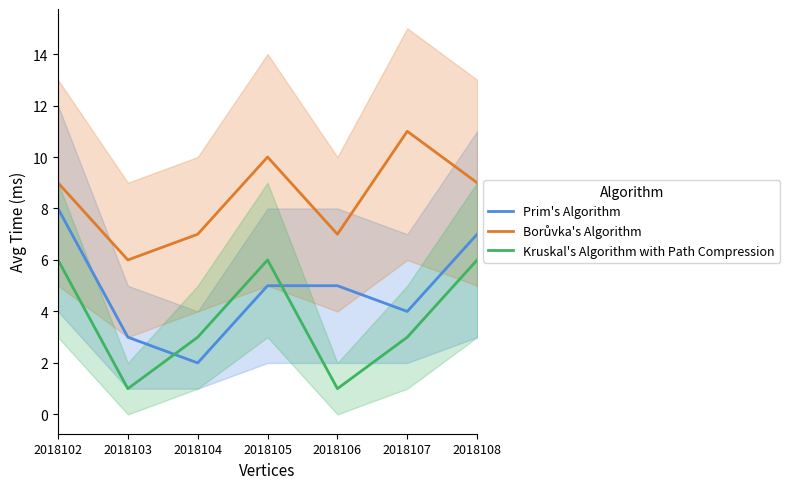

Rank the series by their maximum value, from lowest to highest.

Kruskal's Algorithm with Path Compression, Prim's Algorithm, Borůvka's Algorithm